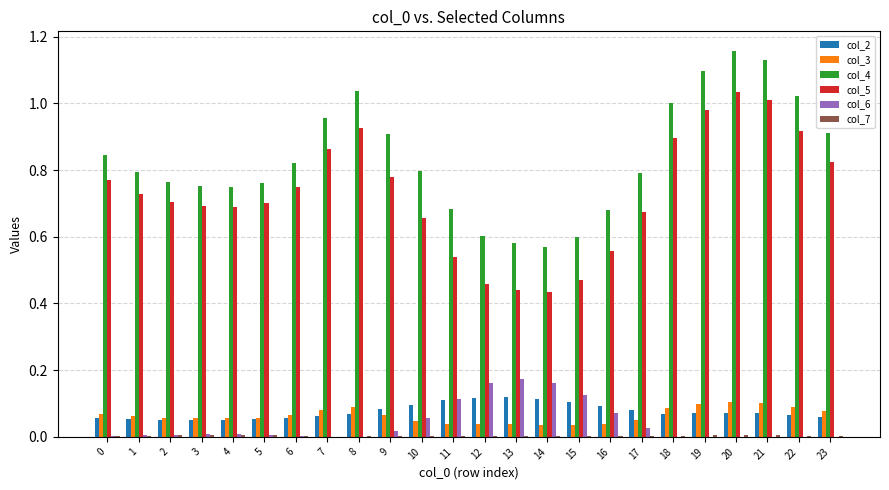

Which series has the largest total across all categories?

col_4